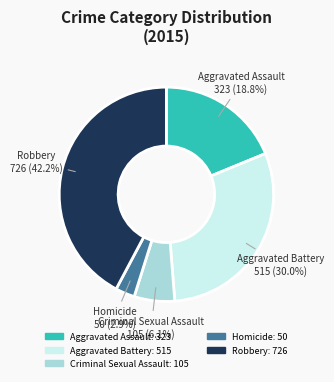

Combined, what portion of the pie is Aggravated Battery and Robbery?

72.2%